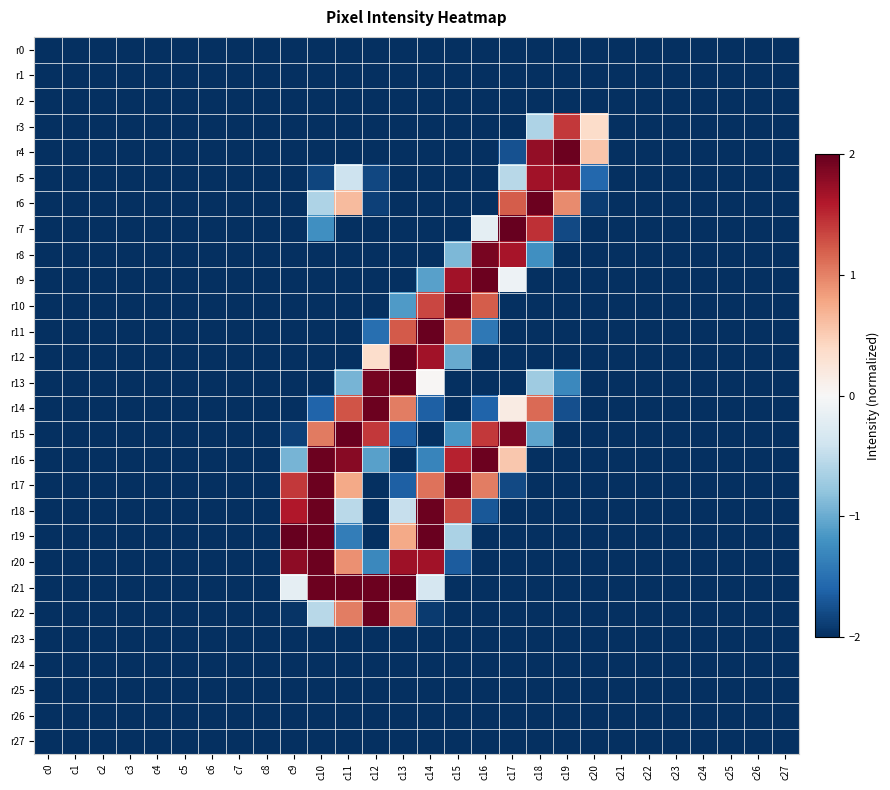

At which category is the sum across all series the highest?

c14